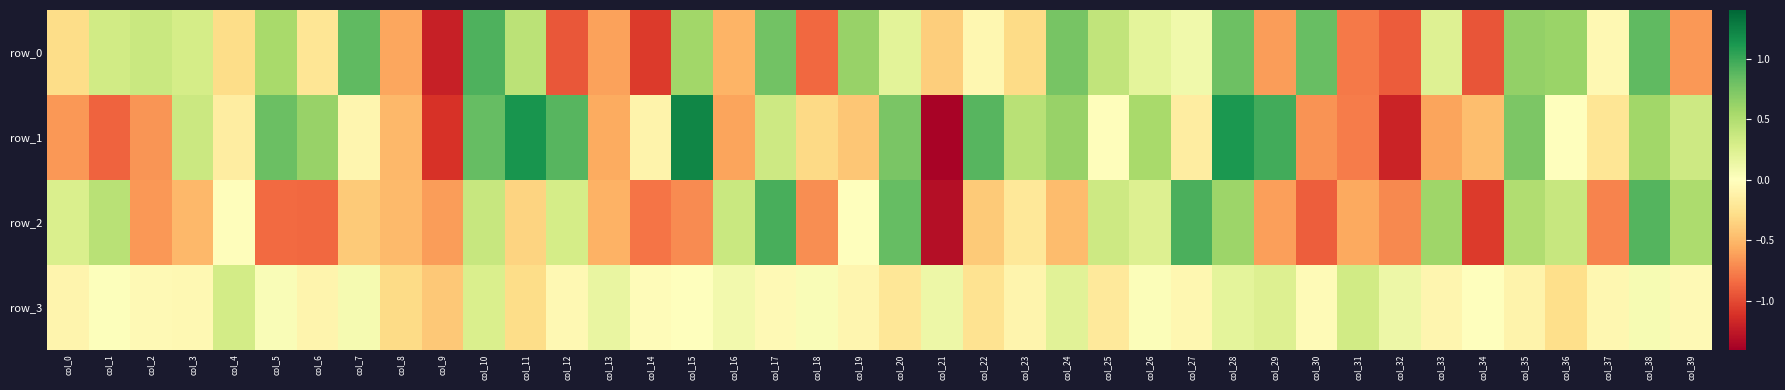

At how many categories does at least one series exceed 0?

35